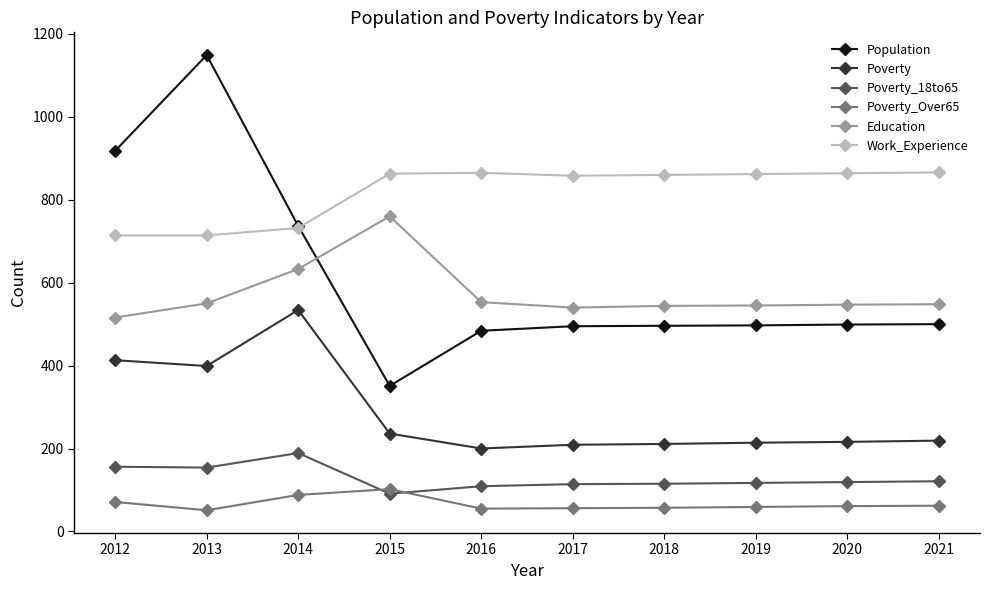

Which category has the lowest value in the Education series?

2012